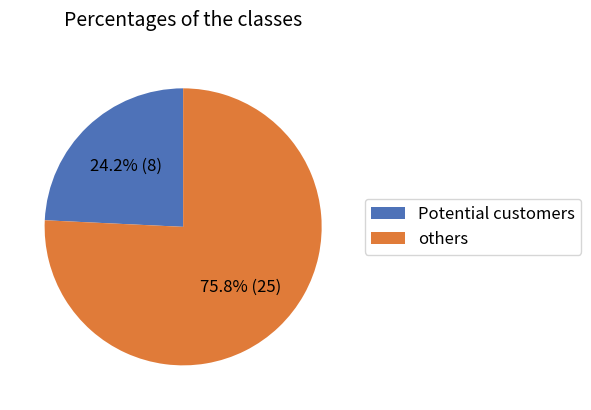

What is the smallest slice in the pie chart?

Potential customers